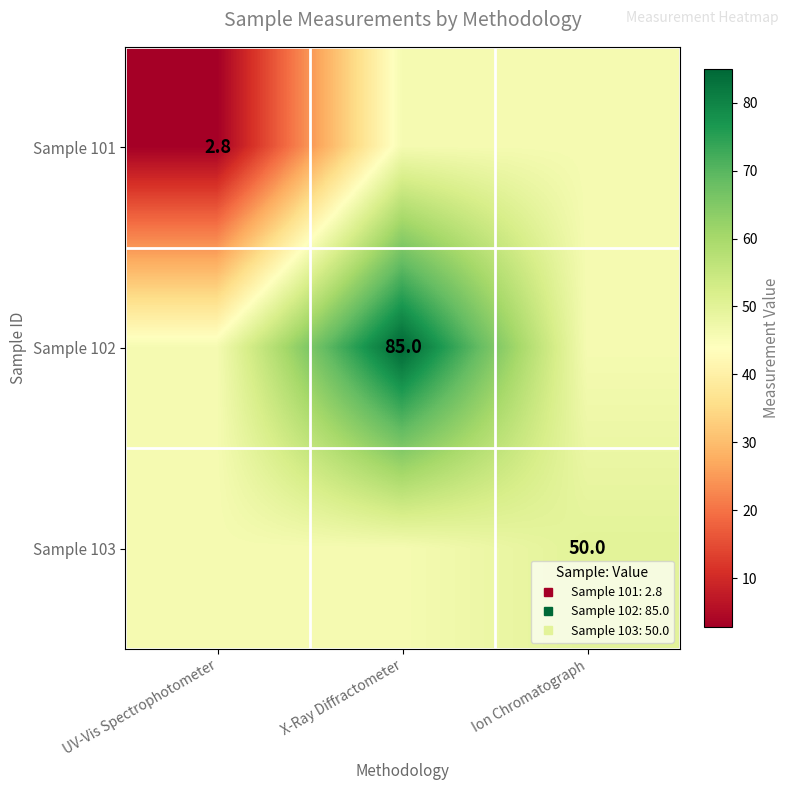

Which category has the lowest value in the Sample 103 series?

UV-Vis Spectrophotometer